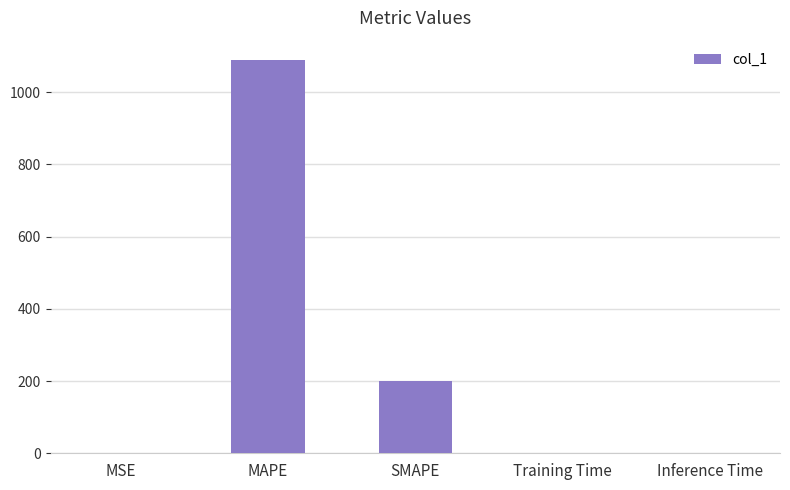

What is the difference between the values at SMAPE and MAPE?

888.4